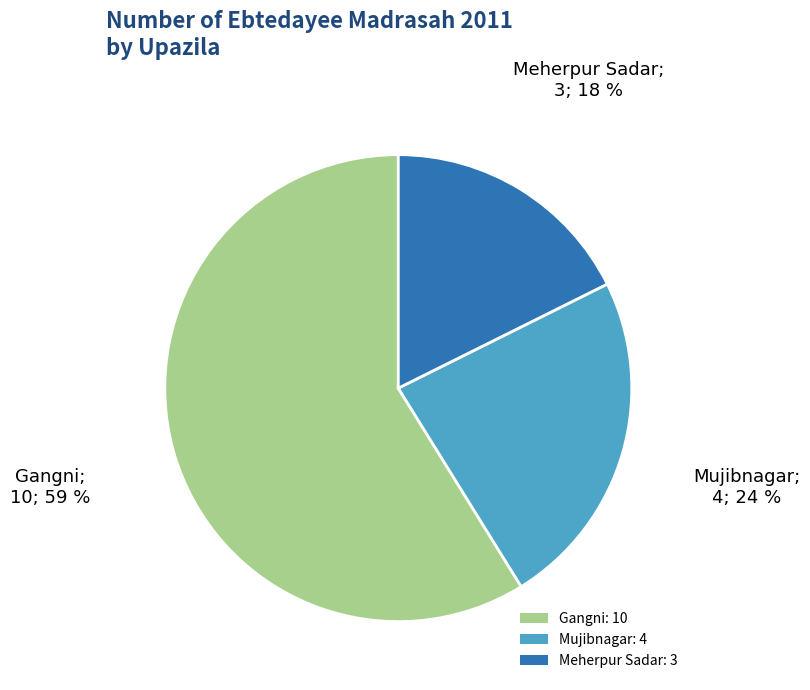

What is the majority slice?

Gangni